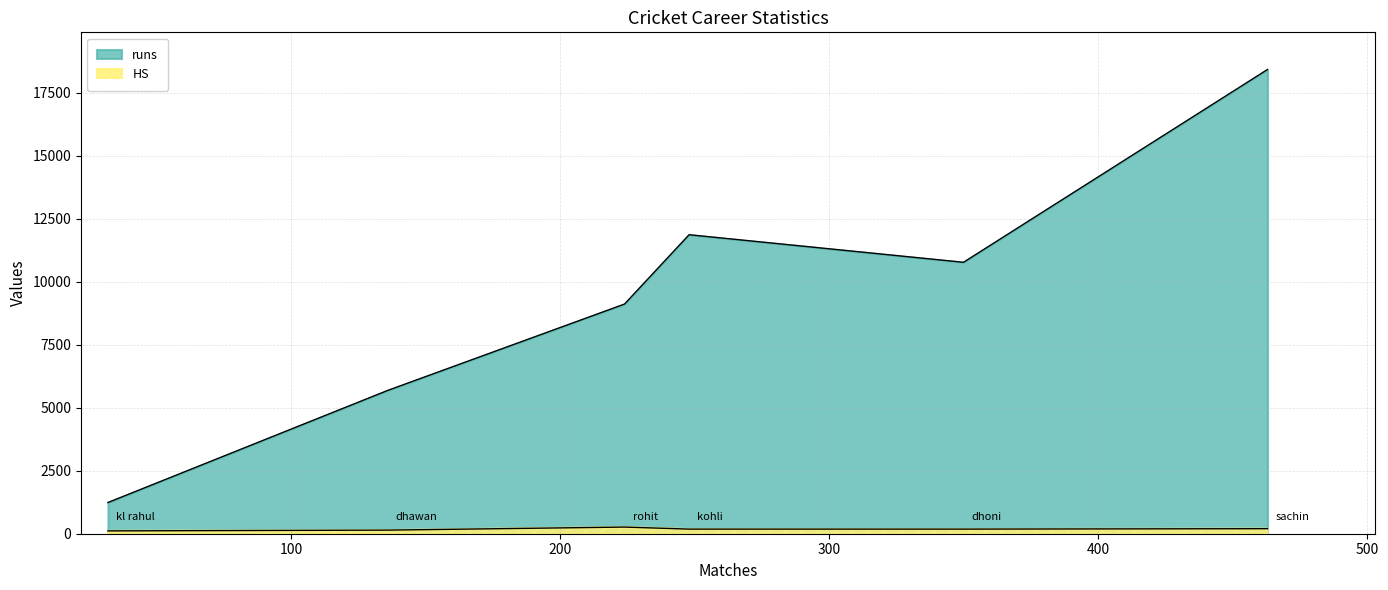

True or false: runs has a value of 18426 at sachin.

True